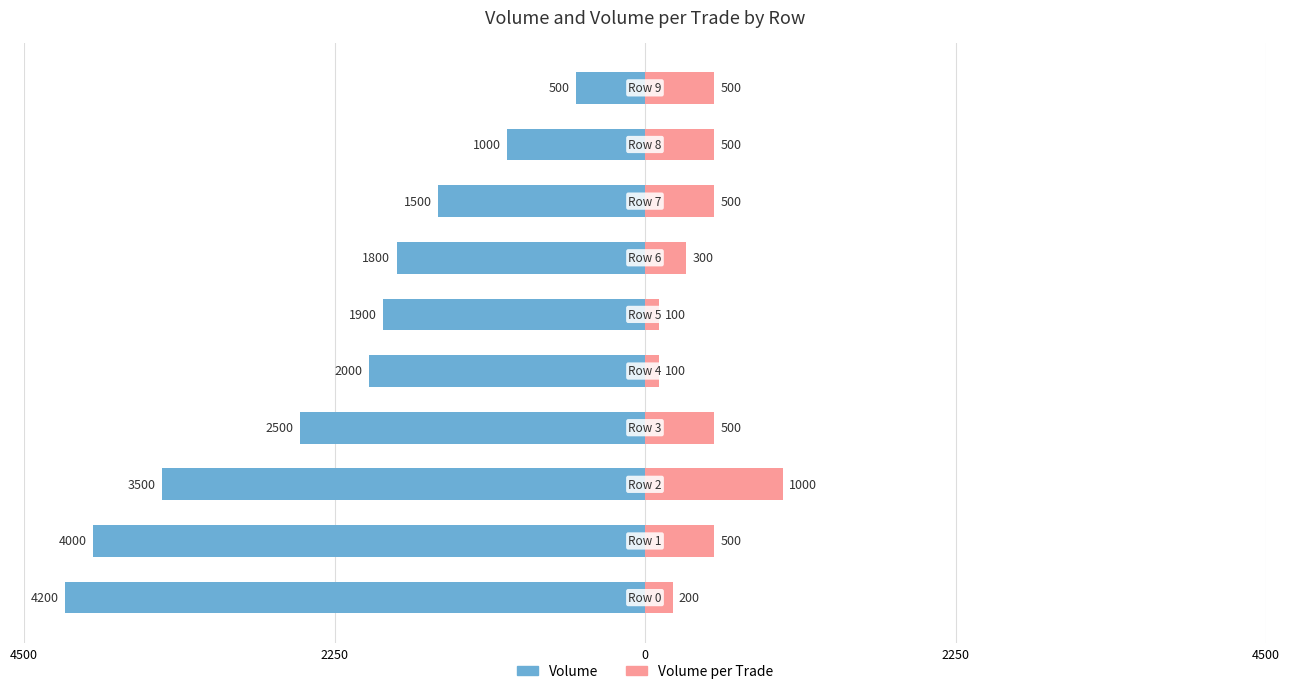

True or false: Volume per Trade has a value of 53 at 4500.

False